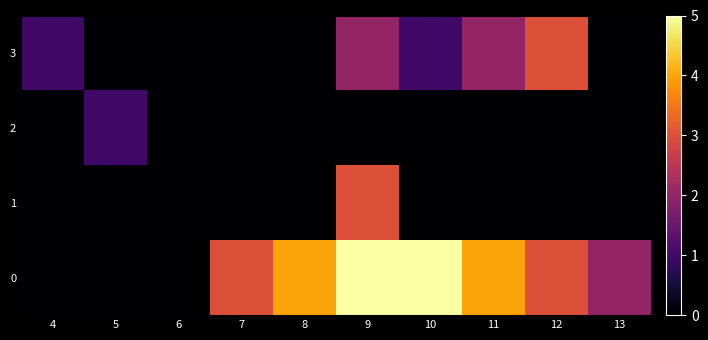

List the series in order of their peak value, highest first.

row_0, row_1, row_3, row_2